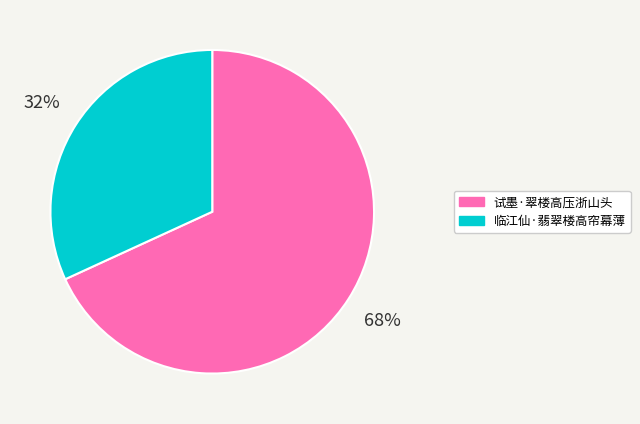

Rank the categories by value from highest to lowest.

试墨·翠楼高压浙山头, 临江仙·翡翠楼高帘幕薄